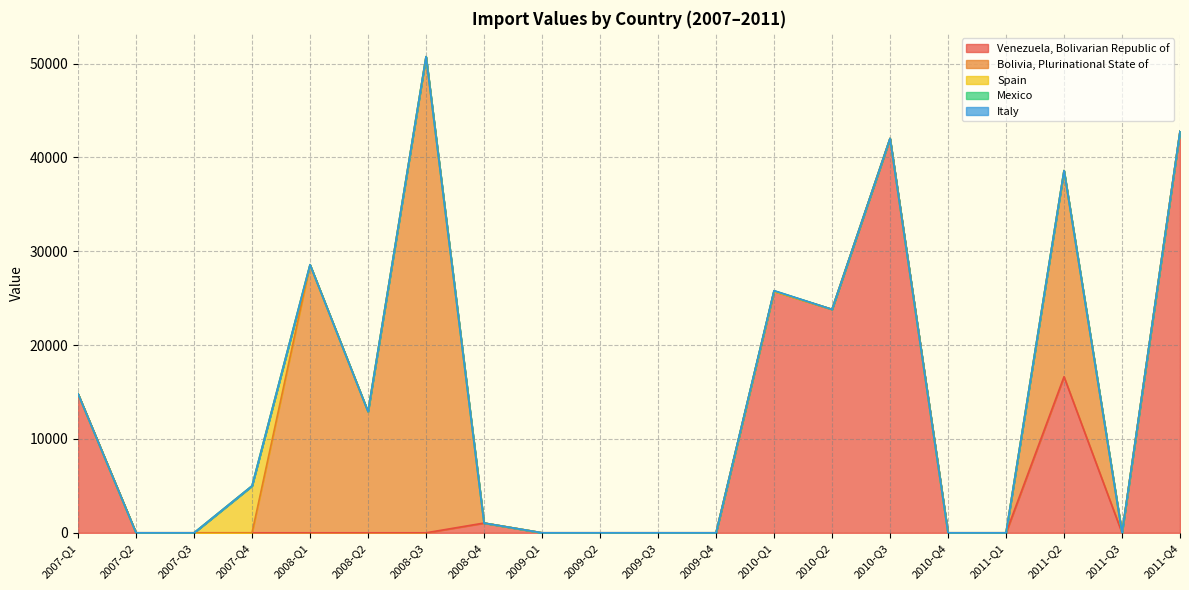

True or false: Italy and Mexico intersect in this chart.

False